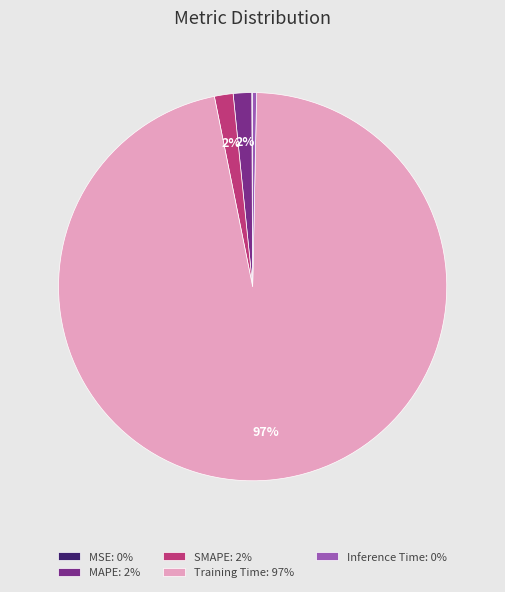

Is Inference Time: 0% the majority of the pie?

No